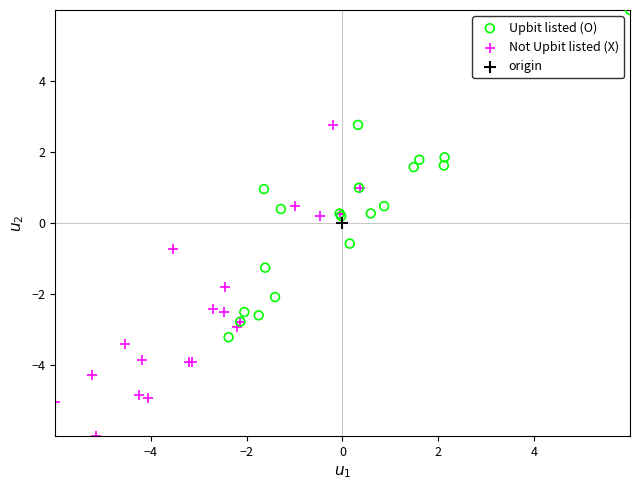

Which series contains the lowest Y value?

Not Upbit listed (X)